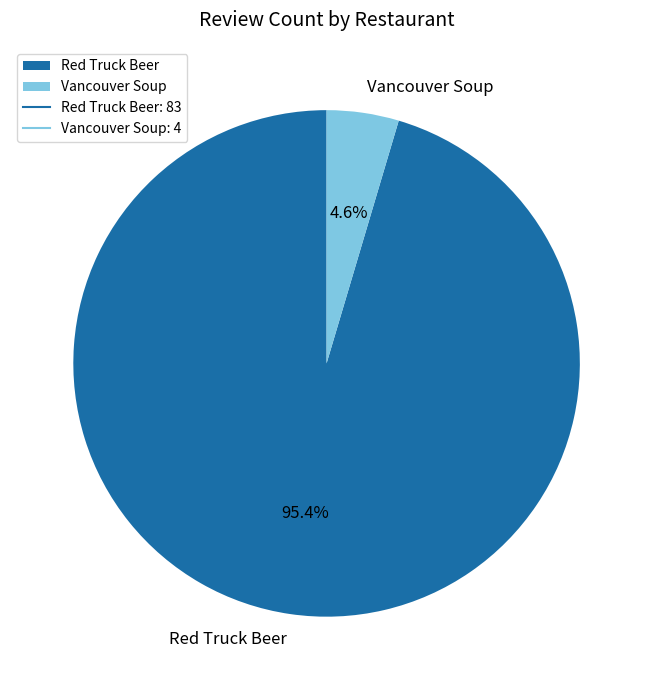

Which has a higher value, Red Truck Beer or Vancouver Soup?

Red Truck Beer